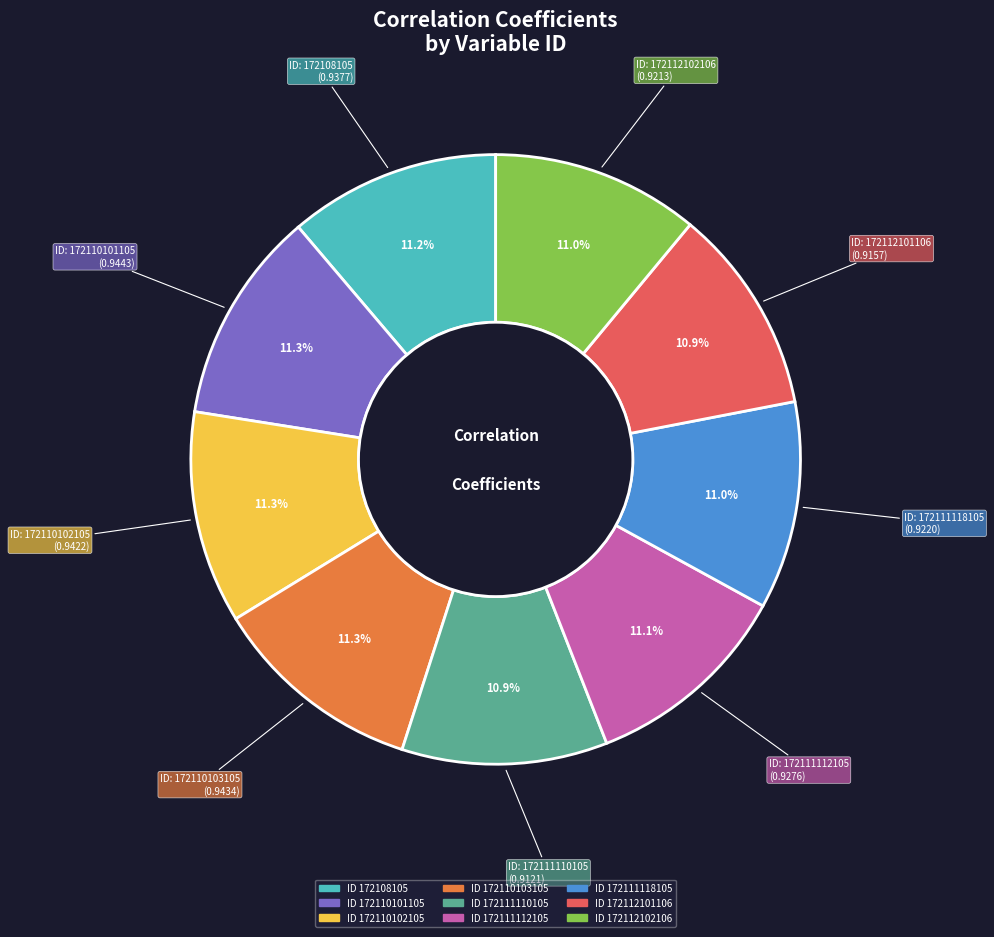

Is there a majority slice in this chart?

No